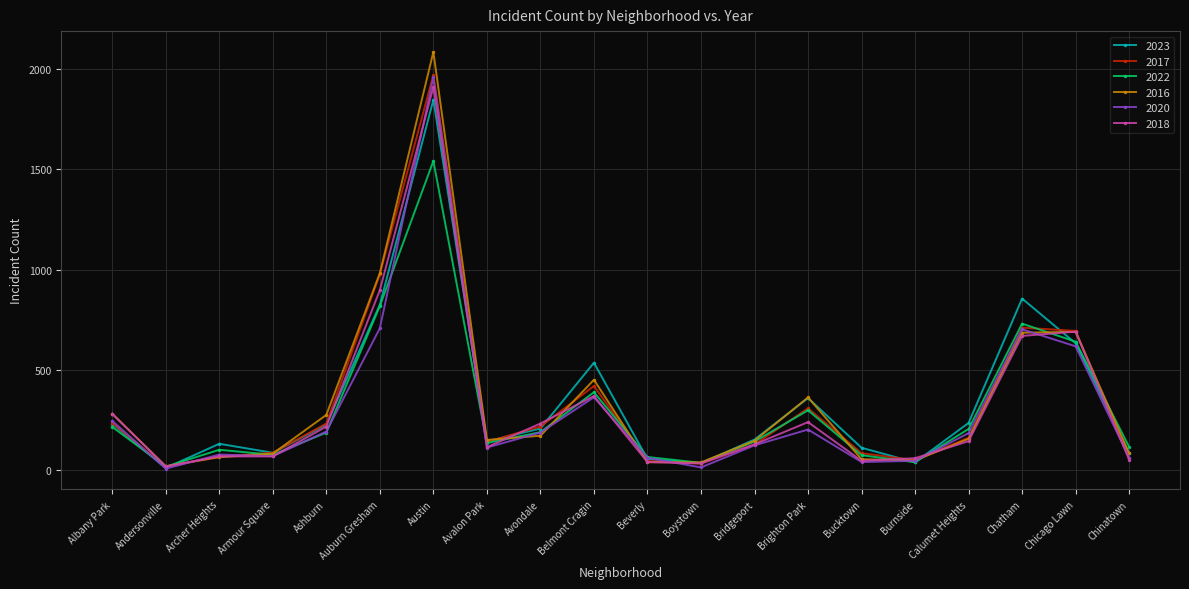

Which series has the widest spread of values?

2016